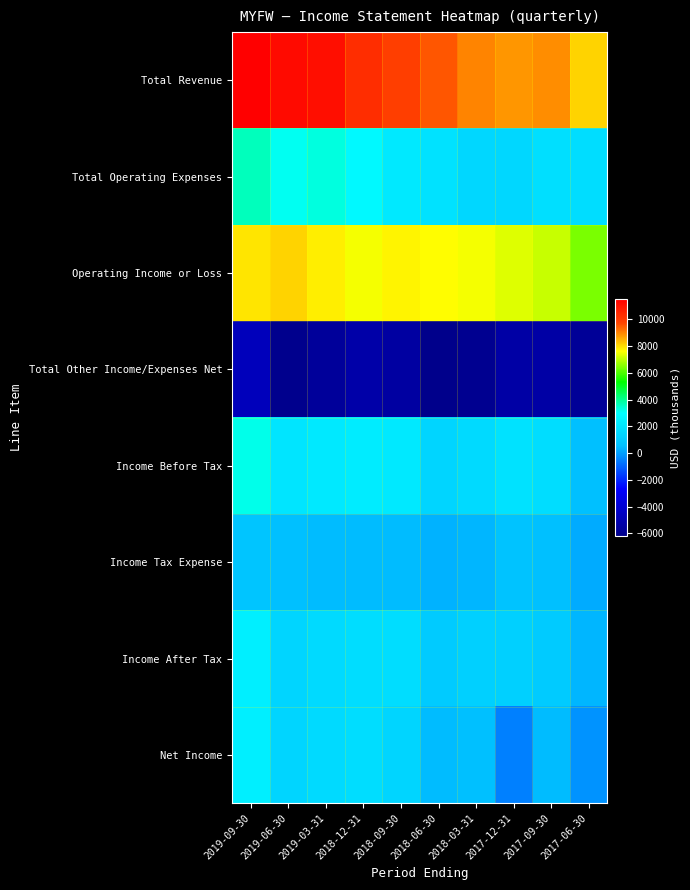

Reading left to right, list all the values displayed in this chart.

Total Revenue: 2019-09-30=11500	2019-06-30=11200	2019-03-31=11100	2018-12-31=10300	2018-09-30=9900	2018-06-30=9500	2018-03-31=9000	2017-12-31=8800	2017-09-30=8900	2017-06-30=8100
Total Operating Expenses: 2019-09-30=3600	2019-06-30=3100	2019-03-31=3300	2018-12-31=2800	2018-09-30=2200	2018-06-30=1900	2018-03-31=1500	2017-12-31=1500	2017-09-30=1800	2017-06-30=1700
Operating Income or Loss: 2019-09-30=7900	2019-06-30=8100	2019-03-31=7800	2018-12-31=7500	2018-09-30=7700	2018-06-30=7600	2018-03-31=7500	2017-12-31=7300	2017-09-30=7100	2017-06-30=6400
Total Other Income/Expenses Net: 2019-09-30=-4700	2019-06-30=-6100	2019-03-31=-5700	2018-12-31=-5300	2018-09-30=-5500	2018-06-30=-6200	2018-03-31=-6000	2017-12-31=-5400	2017-09-30=-5400	2017-06-30=-5800
Income Before Tax: 2019-09-30=3200	2019-06-30=2000	2019-03-31=2200	2018-12-31=2300	2018-09-30=2200	2018-06-30=1400	2018-03-31=1600	2017-12-31=1900	2017-09-30=1700	2017-06-30=600
Income Tax Expense: 2019-09-30=800	2019-06-30=600	2019-03-31=500	2018-12-31=500	2018-09-30=500	2018-06-30=300	2018-03-31=400	2017-12-31=700	2017-09-30=600	2017-06-30=200
Income After Tax: 2019-09-30=2400	2019-06-30=1400	2019-03-31=1600	2018-12-31=1700	2018-09-30=1700	2018-06-30=1000	2018-03-31=1200	2017-12-31=1200	2017-09-30=1000	2017-06-30=400
Net Income: 2019-09-30=2400	2019-06-30=1400	2019-03-31=1600	2018-12-31=1700	2018-09-30=1400	2018-06-30=500	2018-03-31=600	2017-12-31=-500	2017-09-30=500	2017-06-30=-200